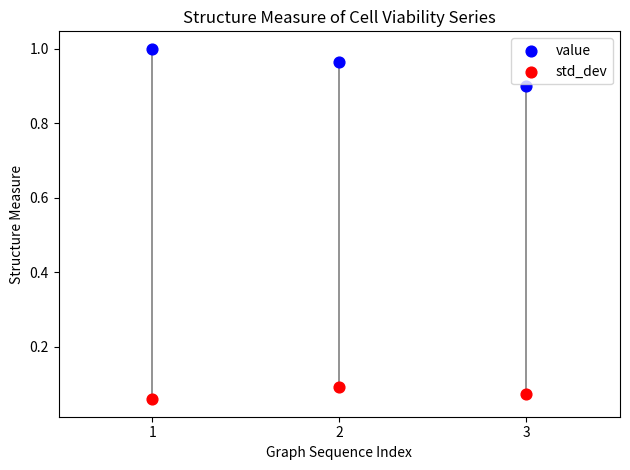

Which series has the largest Y range (max minus min)?

value